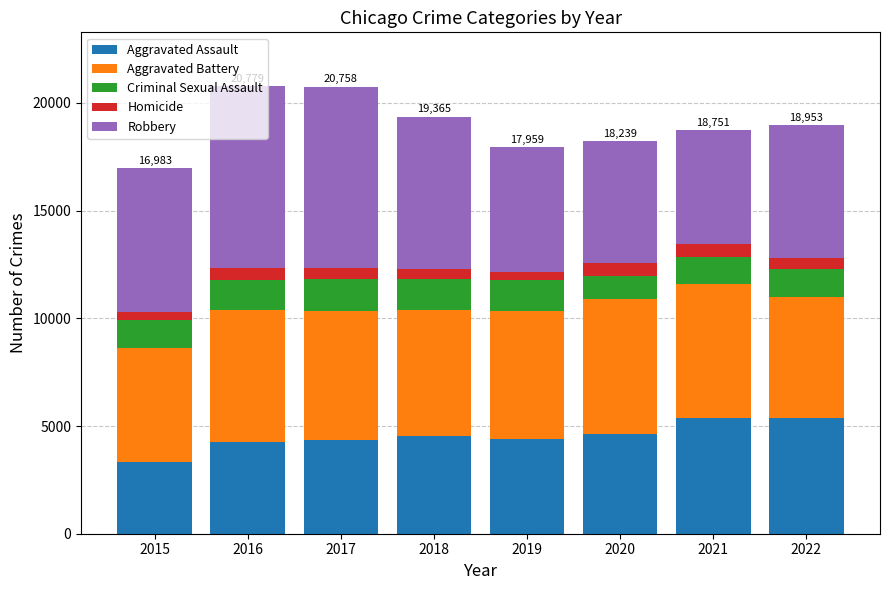

What is the minimum value for Aggravated Assault?

3351